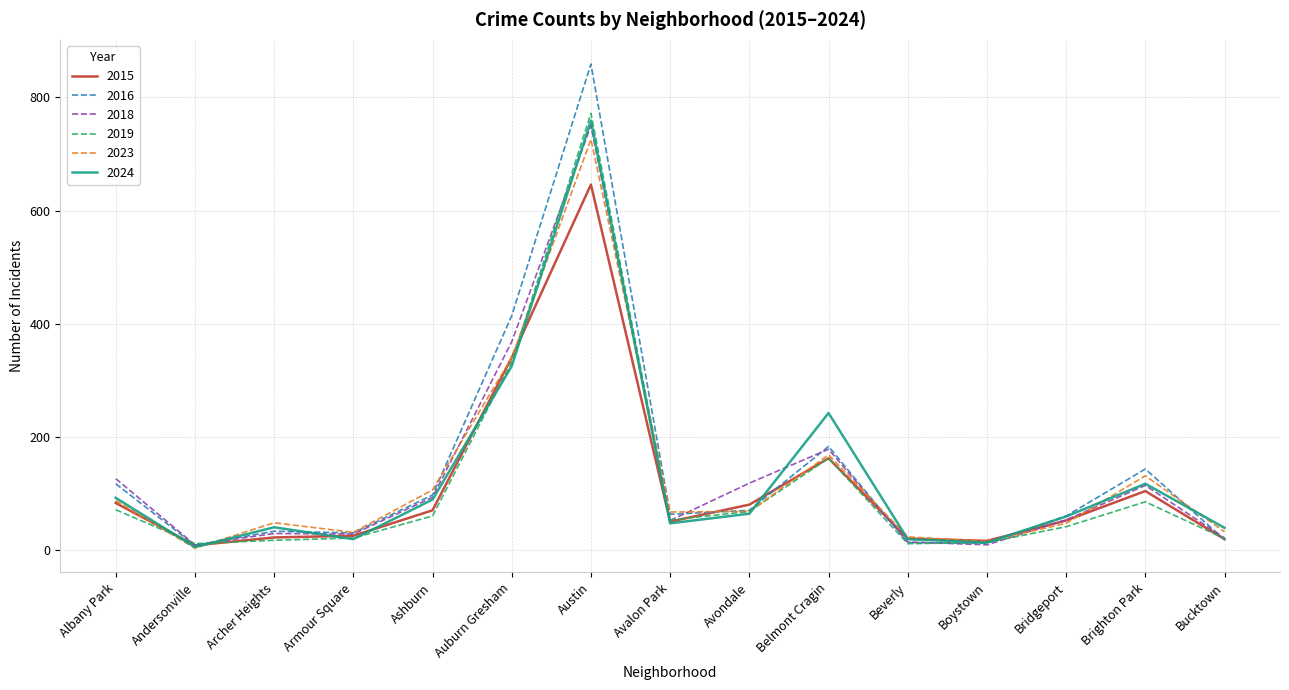

At which category does 2024 reach its first local valley?

Andersonville